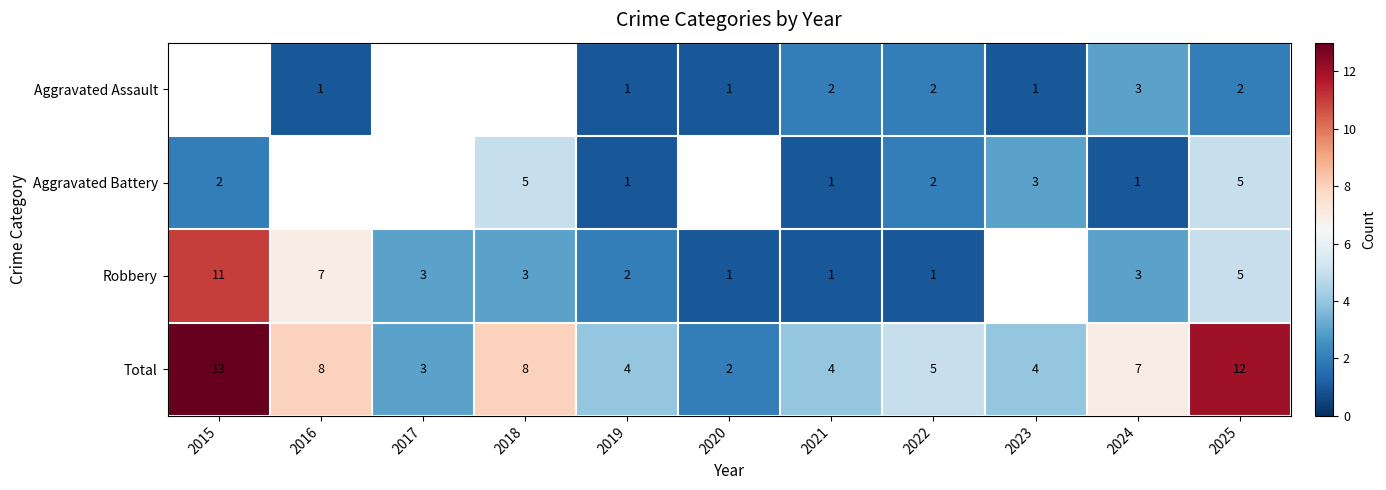

Count the Aggravated Assault values in the range 0 to 2.

10